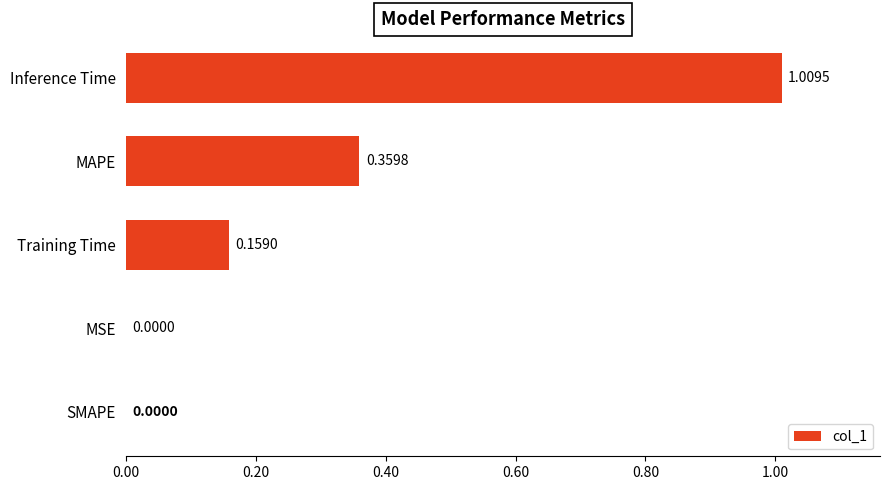

Which label corresponds to the largest value in the chart?

Inference Time